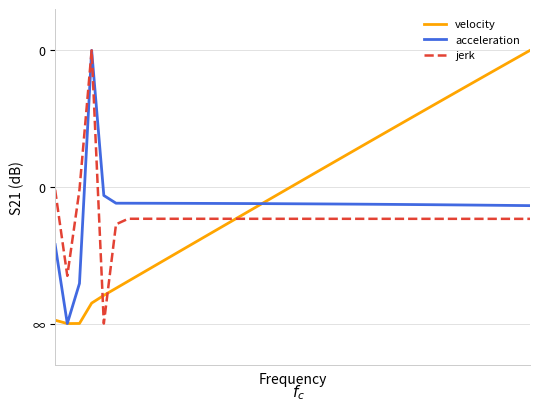

Where is velocity nearest to the value 0?

1